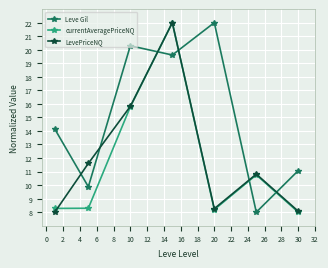

What is the value of the Leve Gil point at the 1st from the left?

14.1